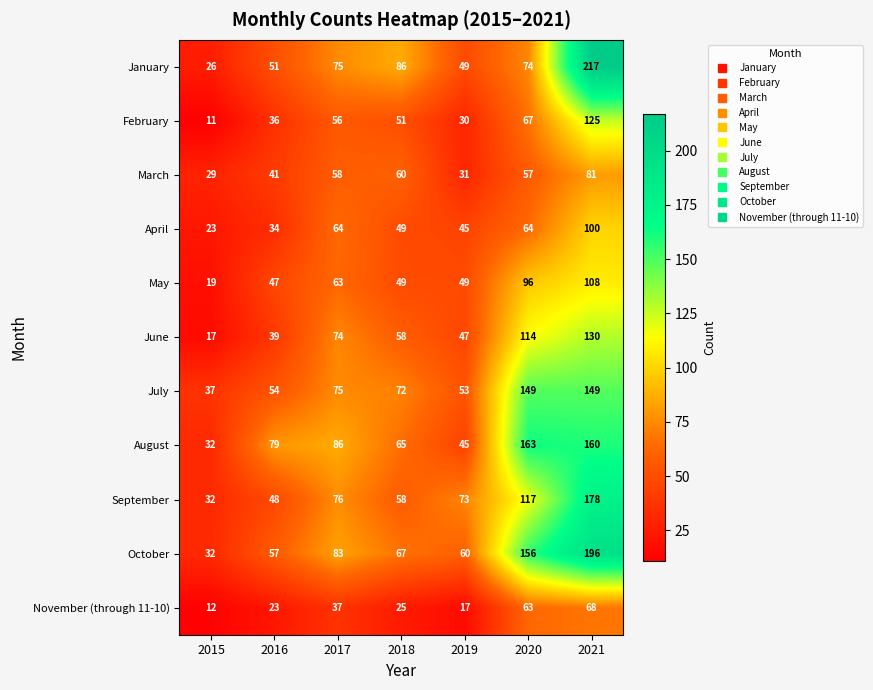

Count the number of categories in the chart.

7